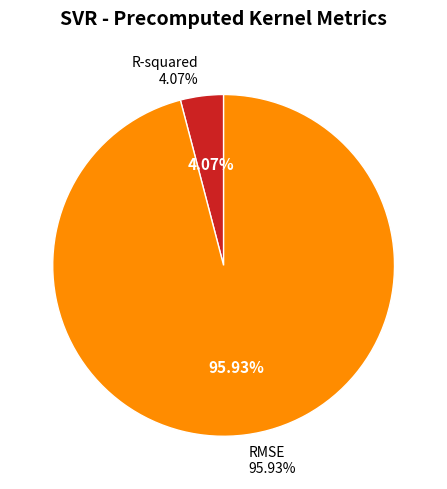

To the nearest percent, what is the average slice percentage?

50%